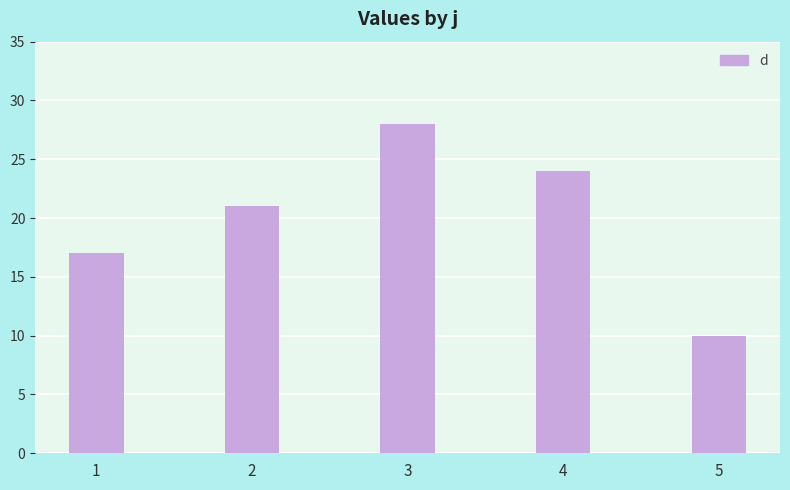

Reading left to right, transcribe all the data shown in this chart.

1=17	2=21	3=28	4=24	5=10